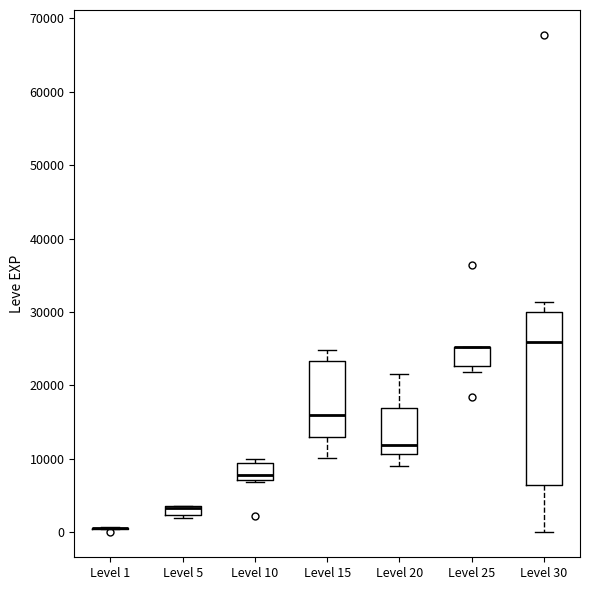

Where does the median line of the box for Level 10 sit on the y-axis? The values are not printed on the chart, so give them approximately, as read against the axis.

8000